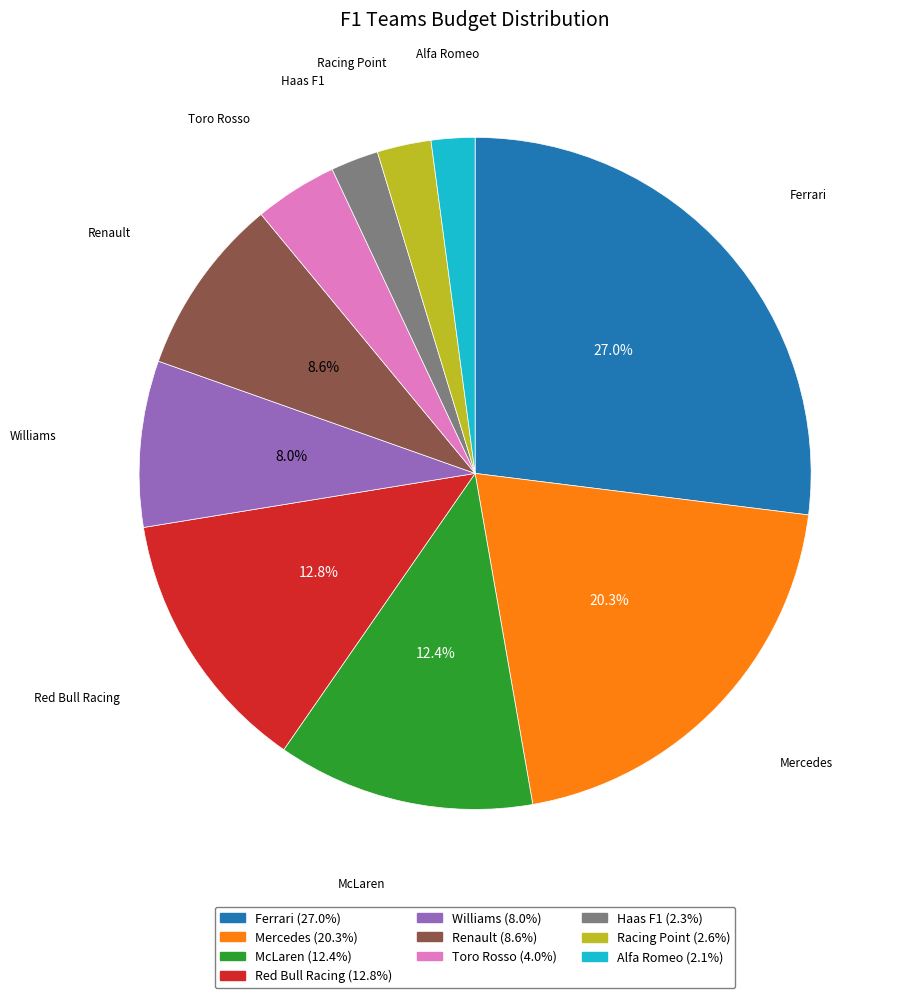

Do Haas F1 and Red Bull Racing together represent more than half of the pie?

No